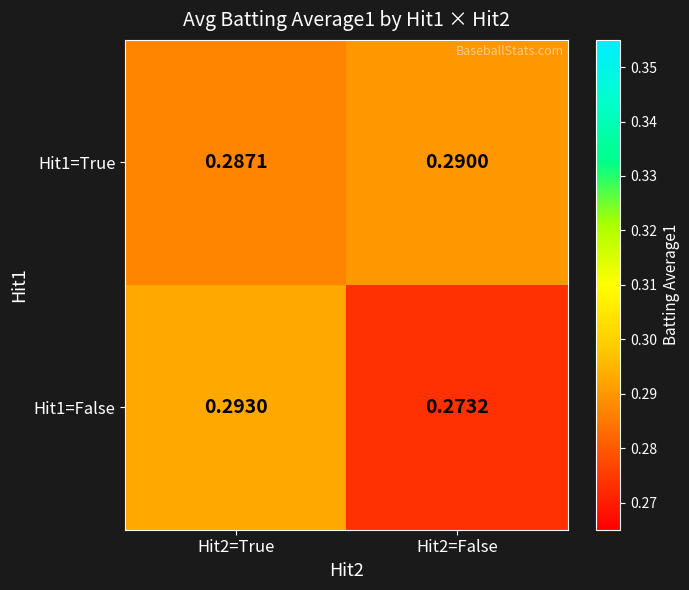

Is the value of Hit1=False at Hit2=True greater than the value of Hit1=True at Hit2=True?

Yes